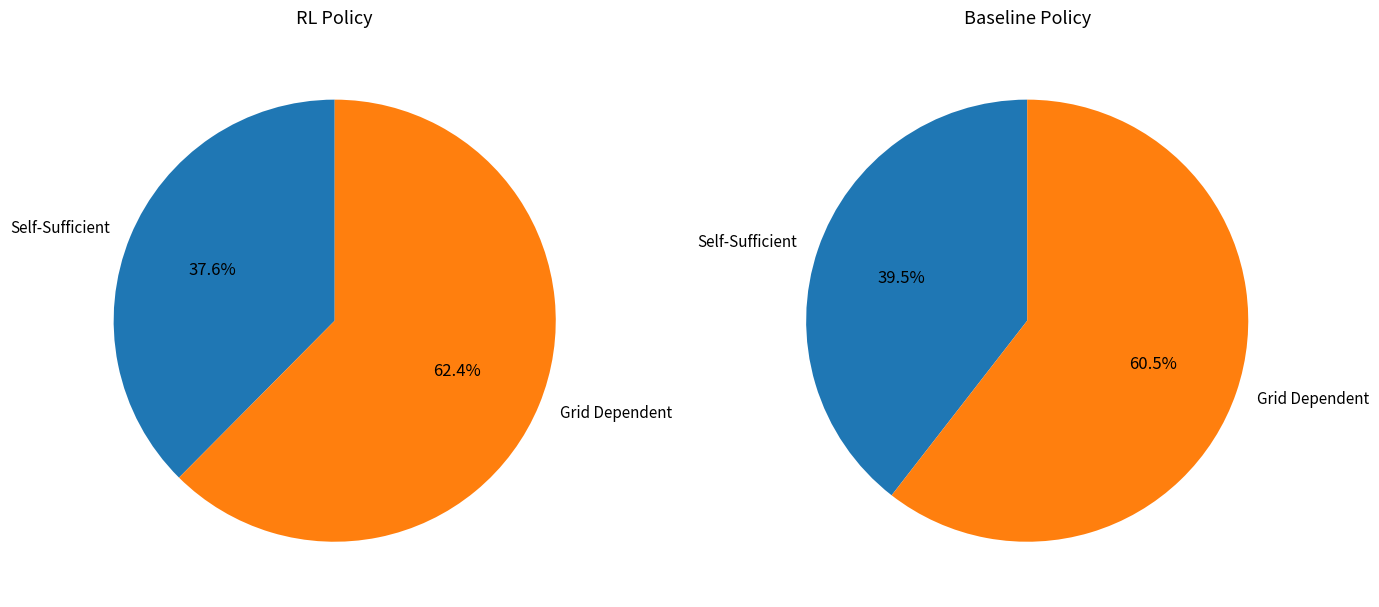

Rank the series by their average value, from highest to lowest.

RL Policy, Baseline Policy